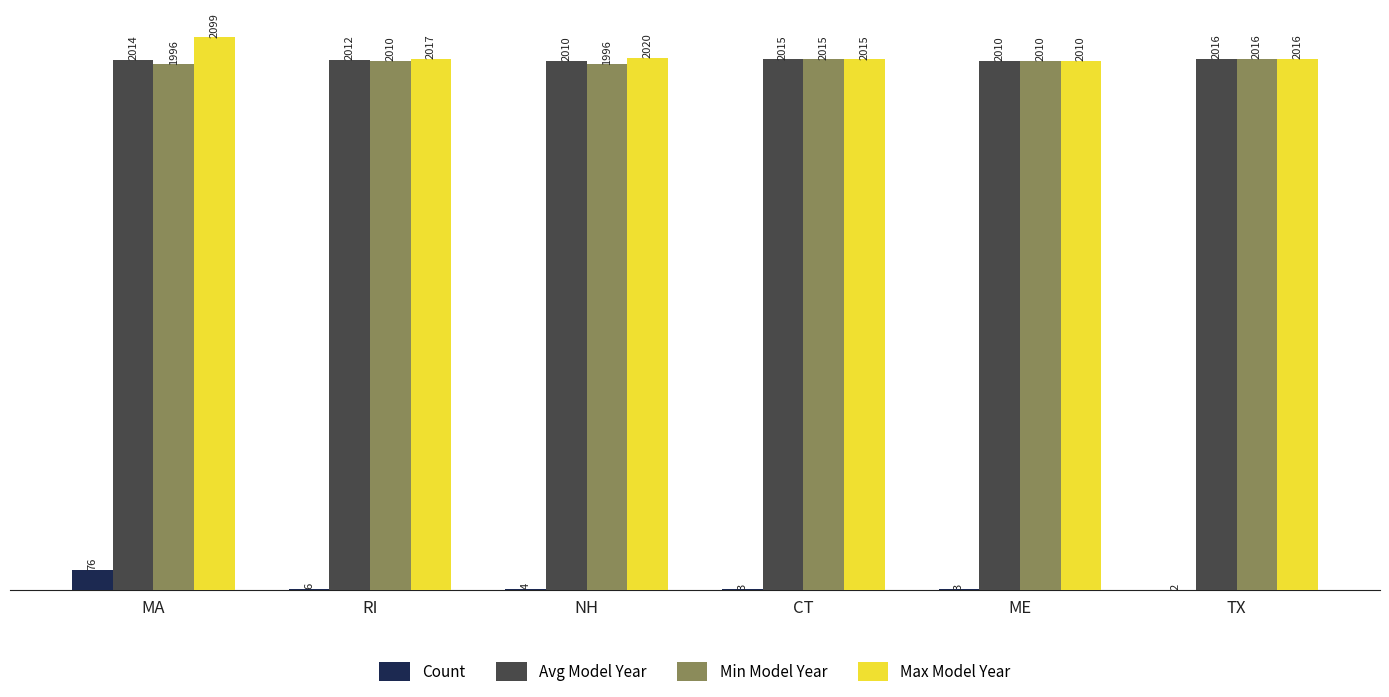

The value of Max Model Year at NH is 2911. True or false?

False